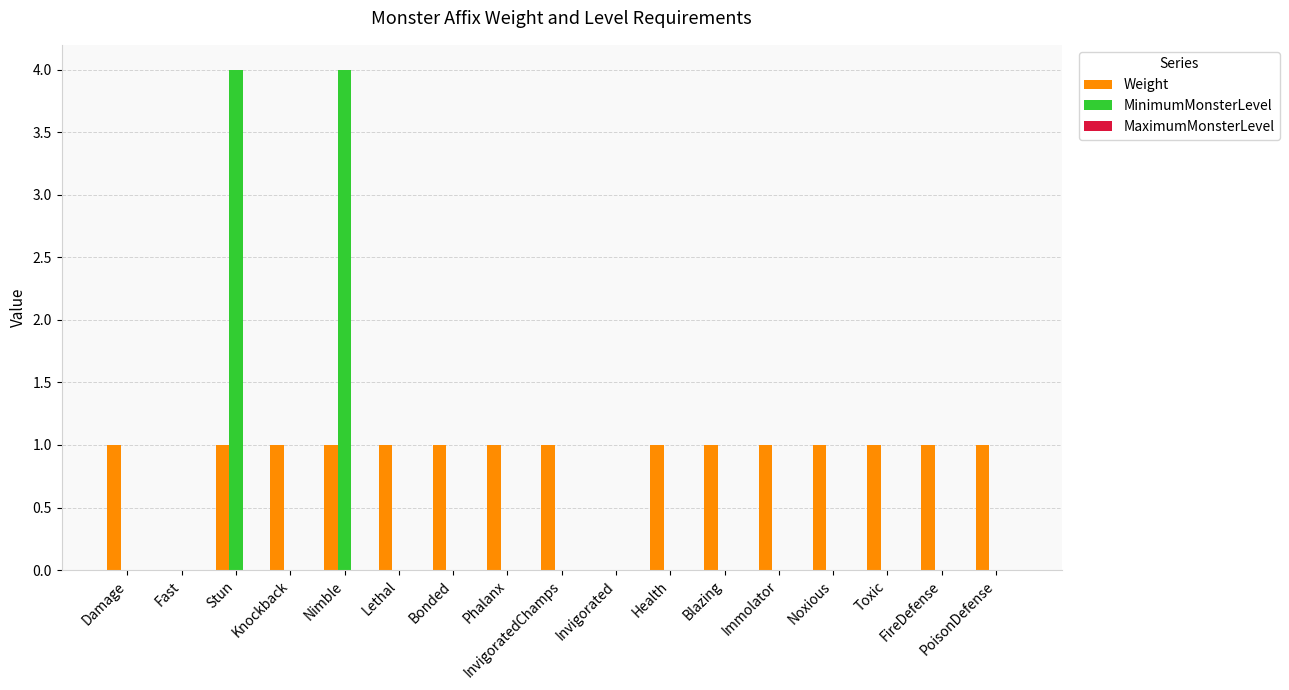

Read the Weight value at Health.

1